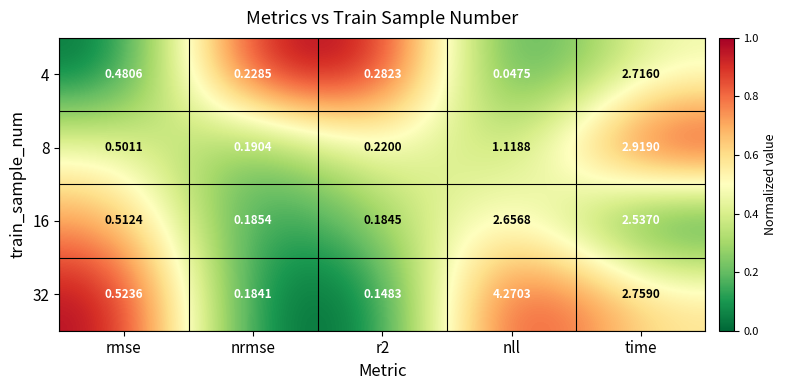

Is the value of 4 at r2 greater than the value of 32 at rmse?

No